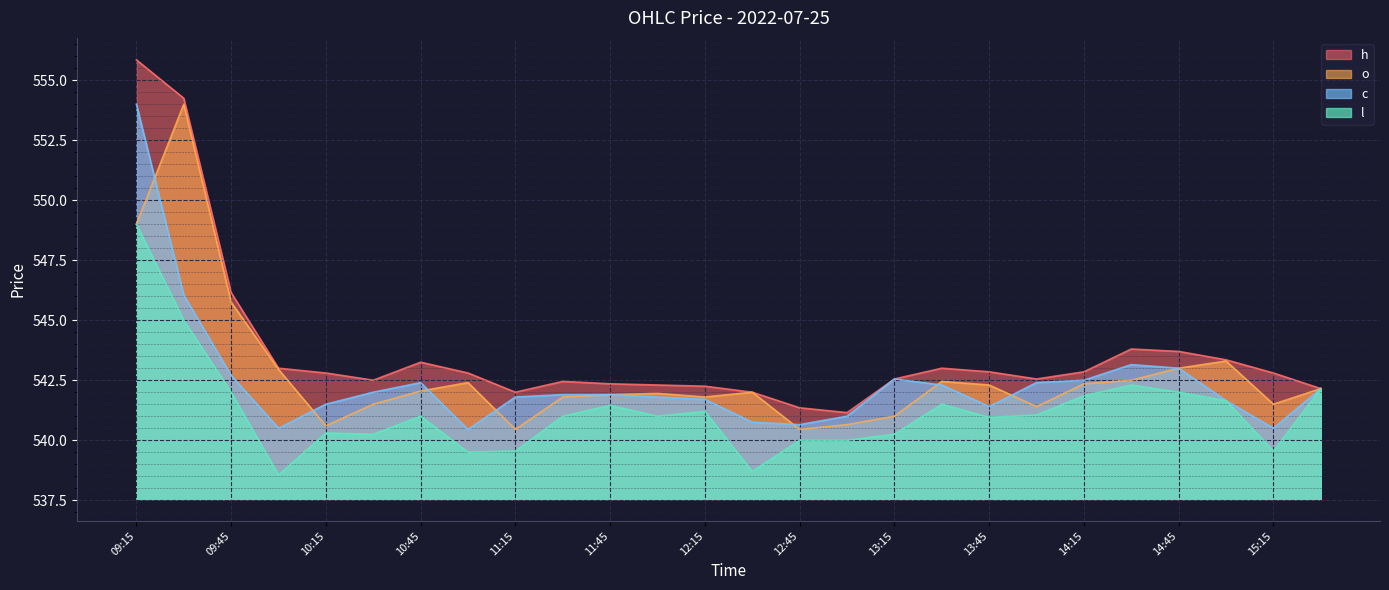

Rank the categories by c value from lowest to highest.

11:00, 10:00, 15:15, 12:45, 12:30, 13:00, 13:45, 10:15, 15:00, 12:15, 11:15, 12:00, 11:30, 11:45, 10:30, 15:30, 13:30, 10:45, 14:00, 14:15, 13:15, 09:45, 14:45, 14:30, 09:30, 09:15